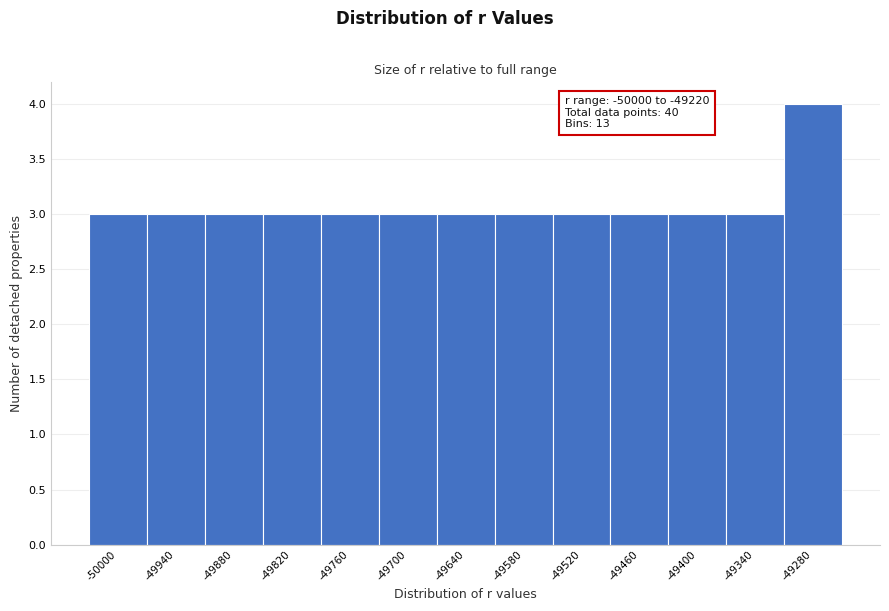

Reading left to right, what are all the values shown in this chart?

3	3	3	3	3	3	3	3	3	3	3	3	4